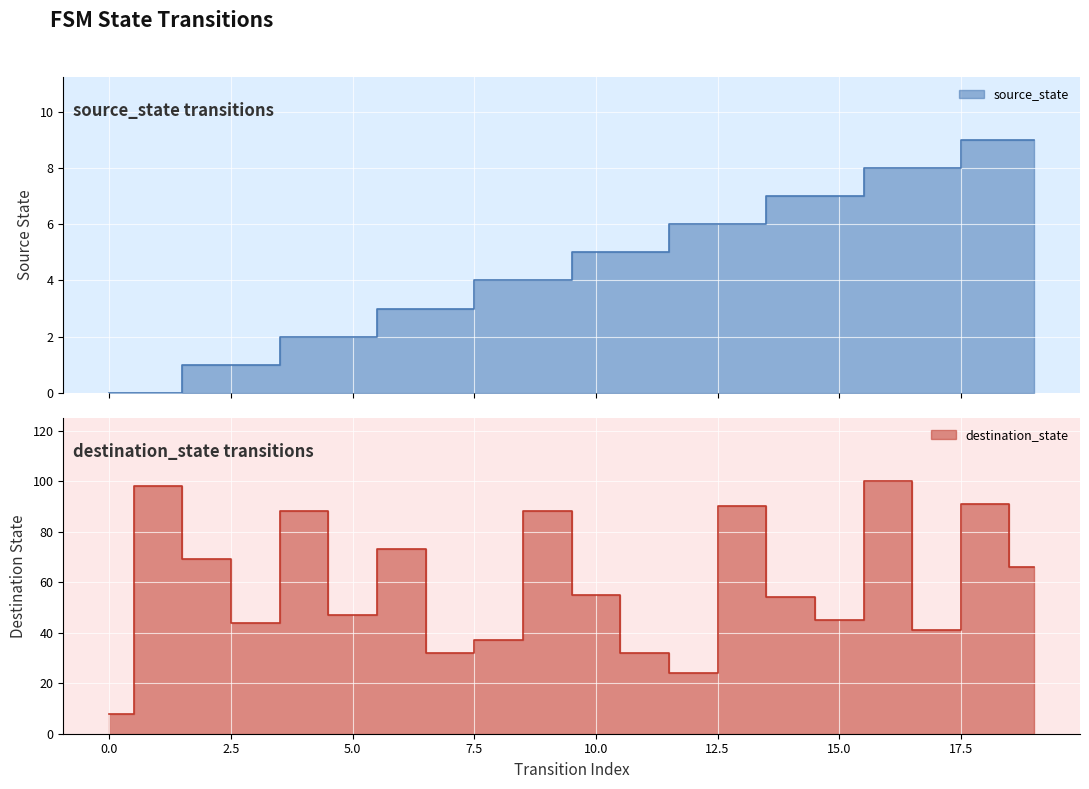

At how many categories does at least one series exceed 20?

19